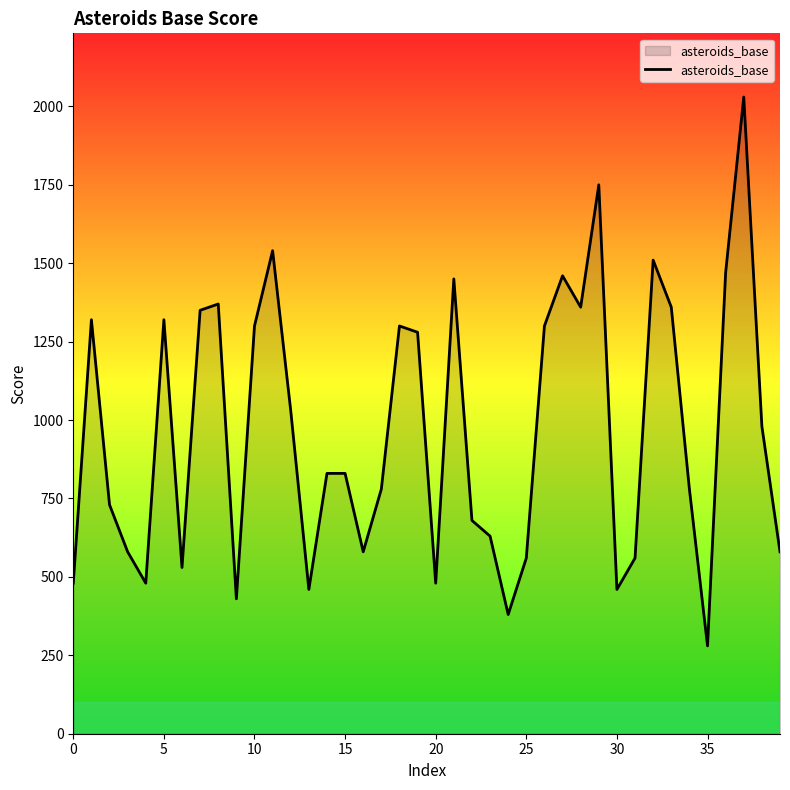

What is the greatest value displayed?

2030